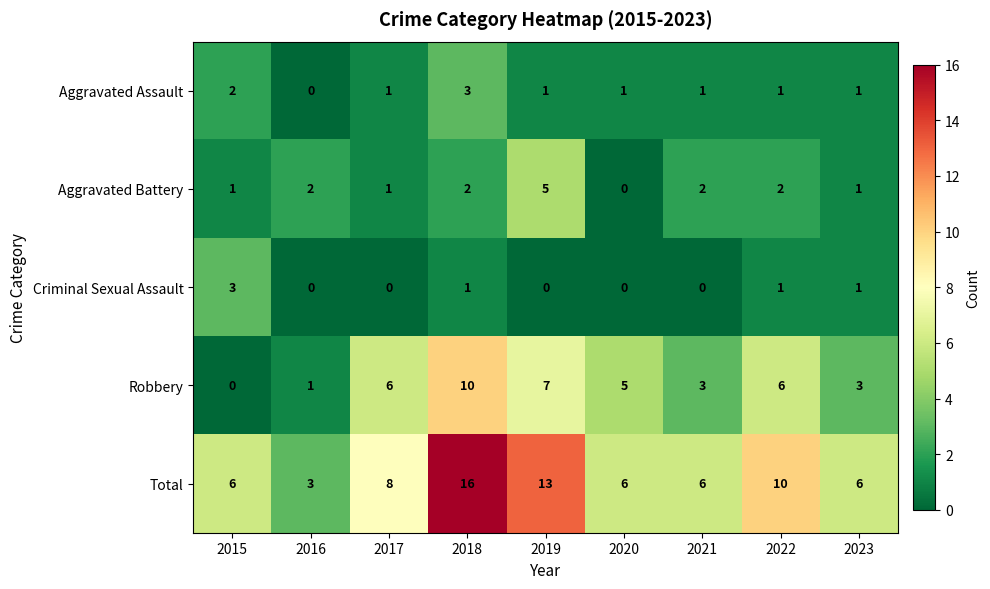

Which series has the largest range (max minus min)?

Total